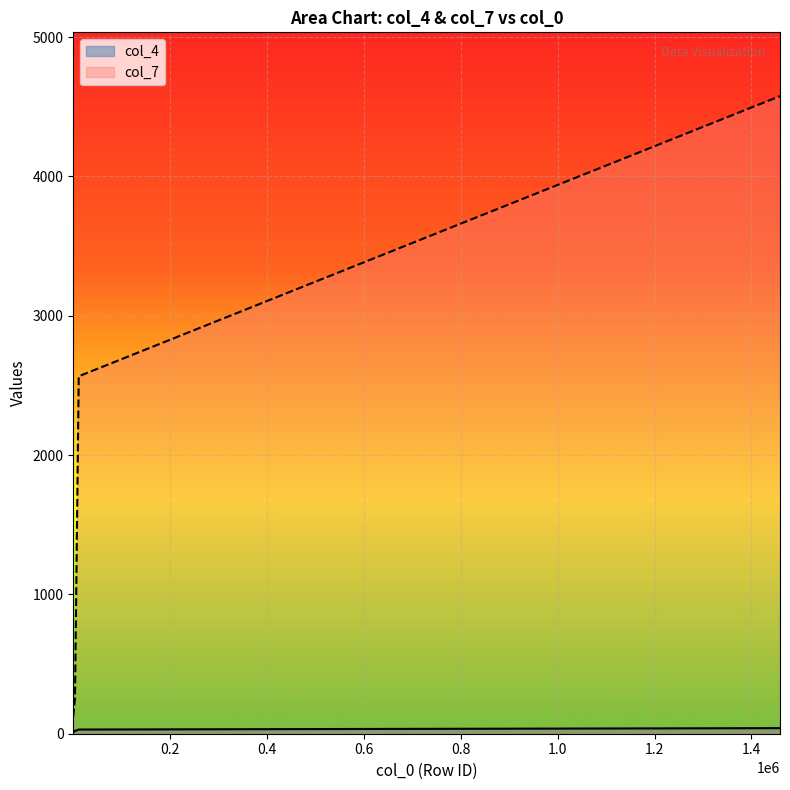

True or false: col_4 has more than 0 interior local peaks.

False